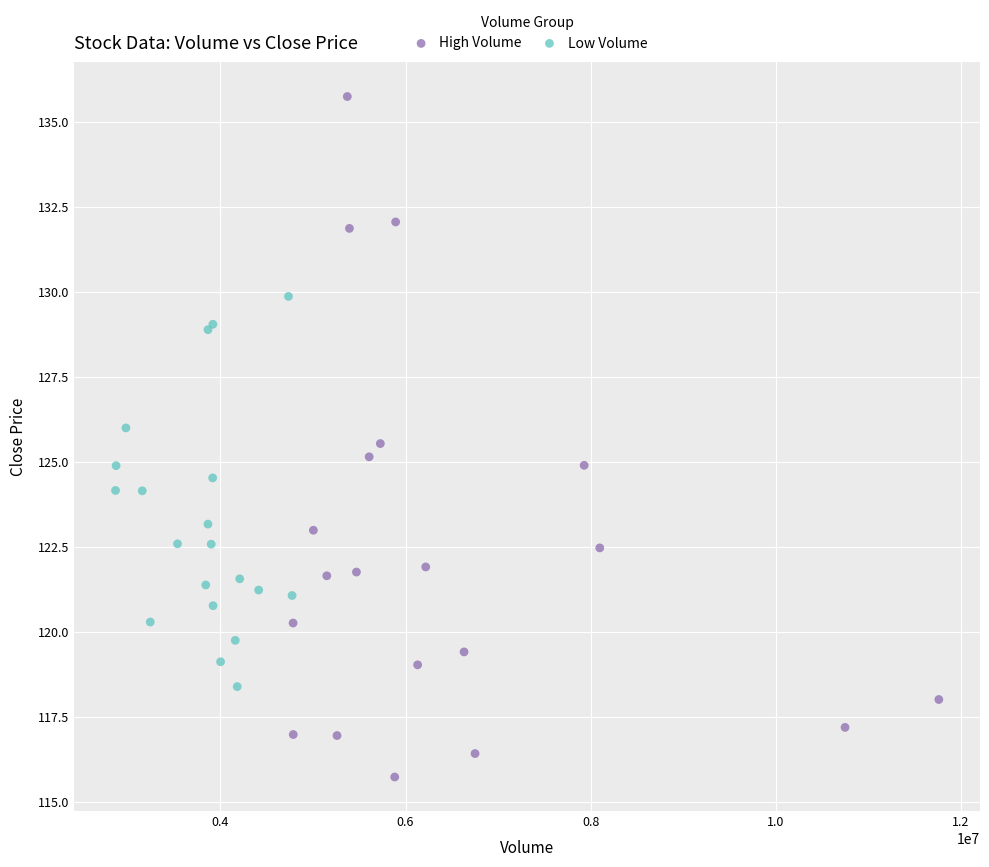

Which series contains the lowest Y value?

High Volume